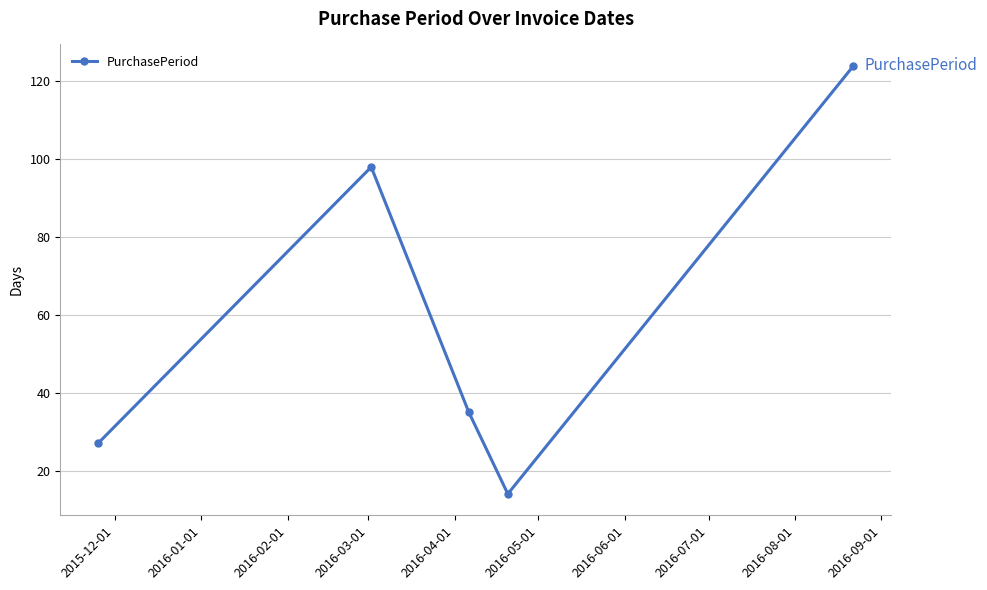

Count the number of categories in the chart.

5